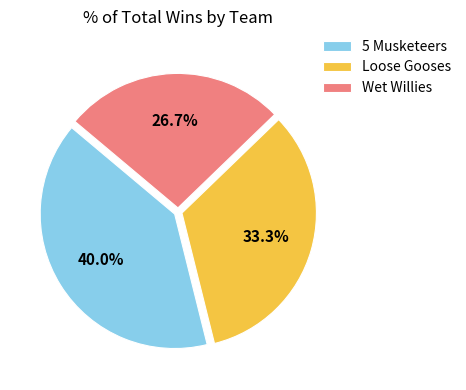

Between 5 Musketeers and Loose Gooses, which is larger?

5 Musketeers